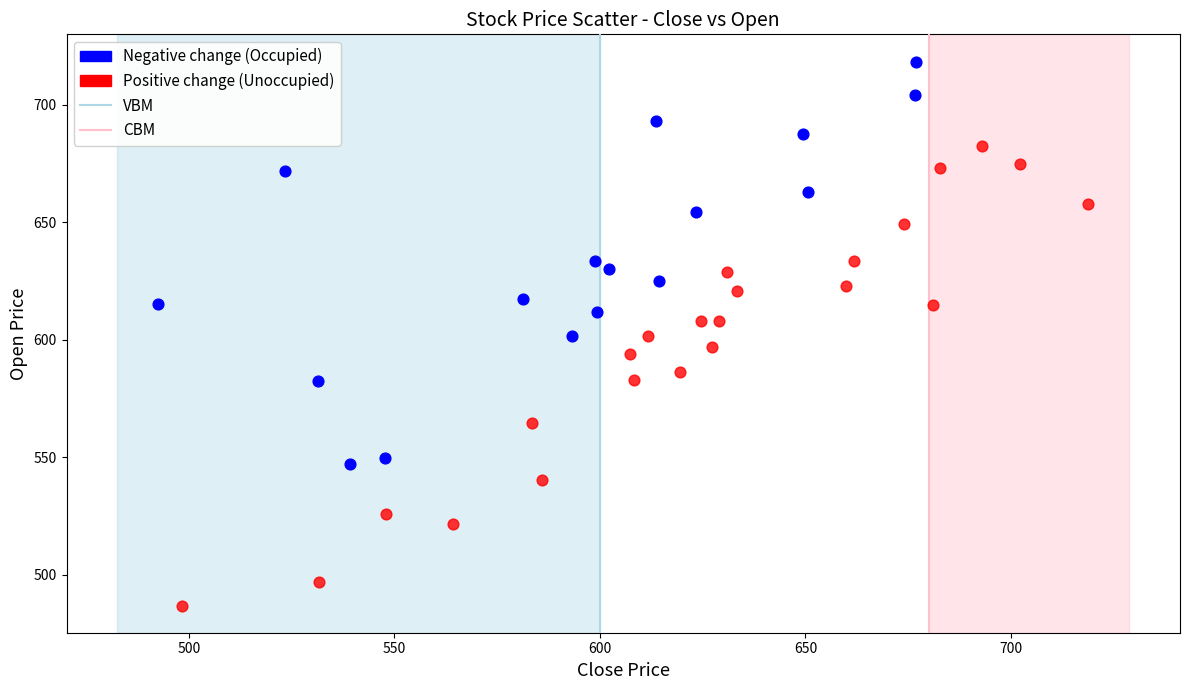

Which series has the largest Y range (max minus min)?

Positive change (Unoccupied)